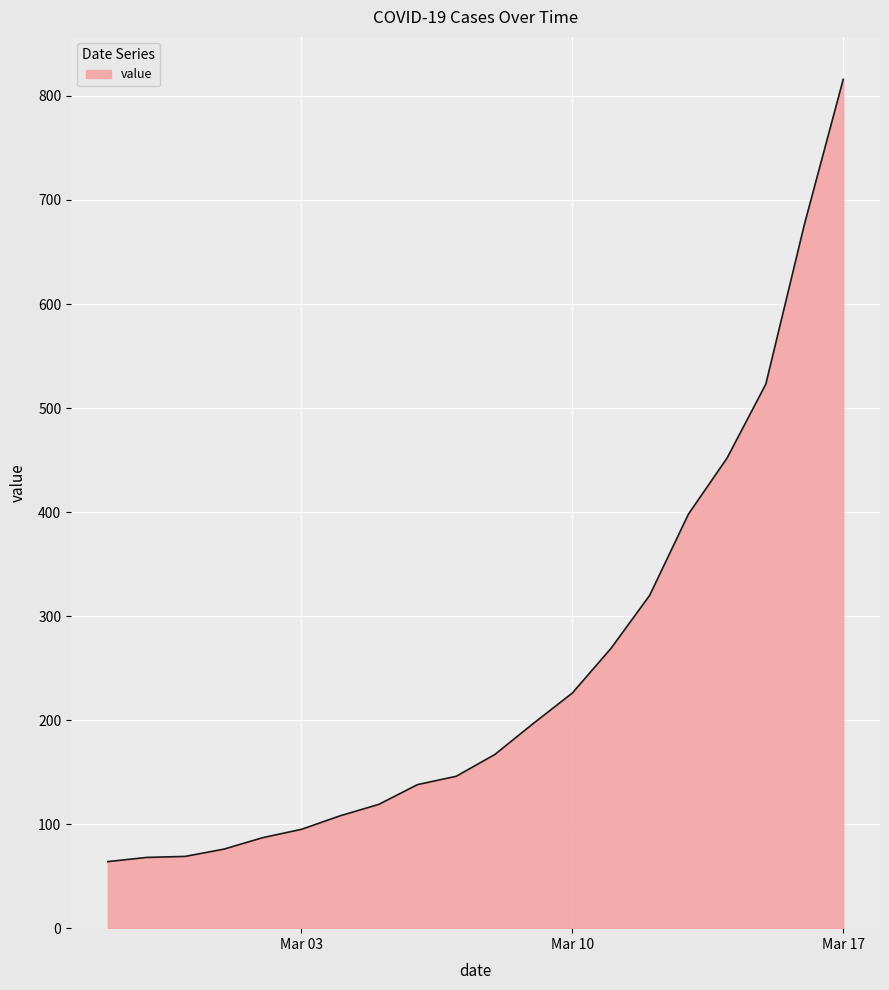

What is the difference between the maximum and minimum values?

752